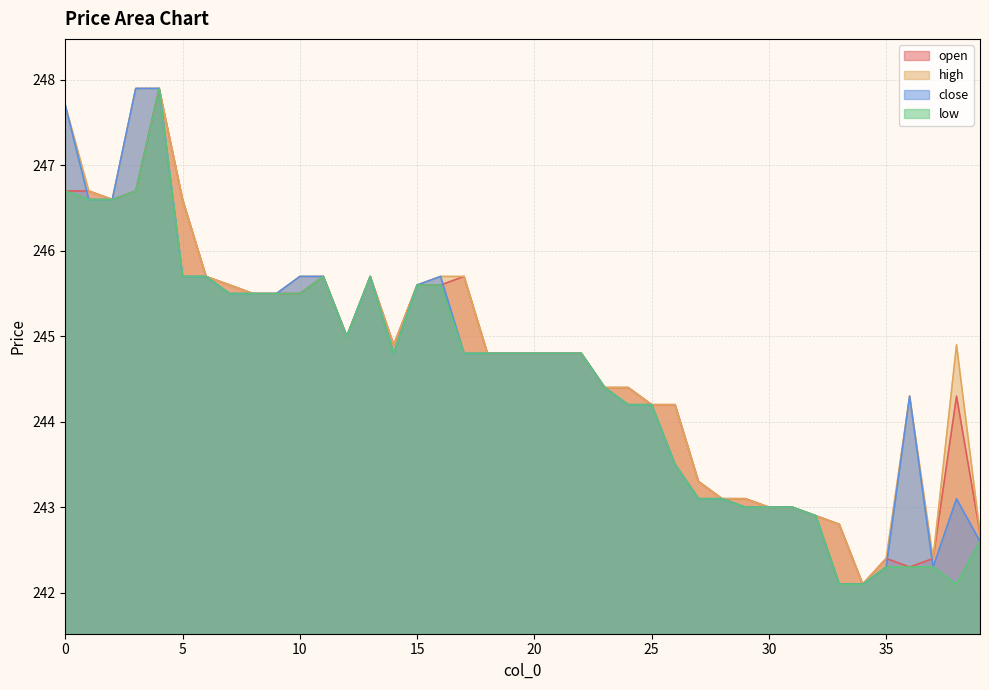

What is the sum of all close values?

9784.8